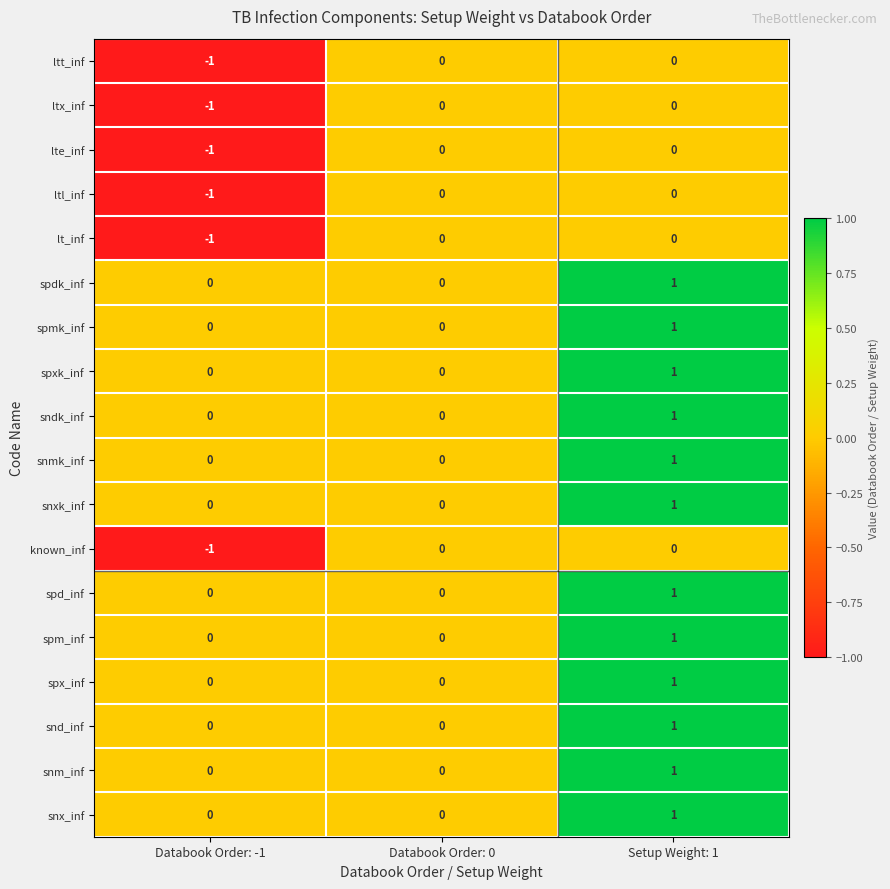

The value of ltx_inf at Setup Weight: 1 is 0. True or false?

True